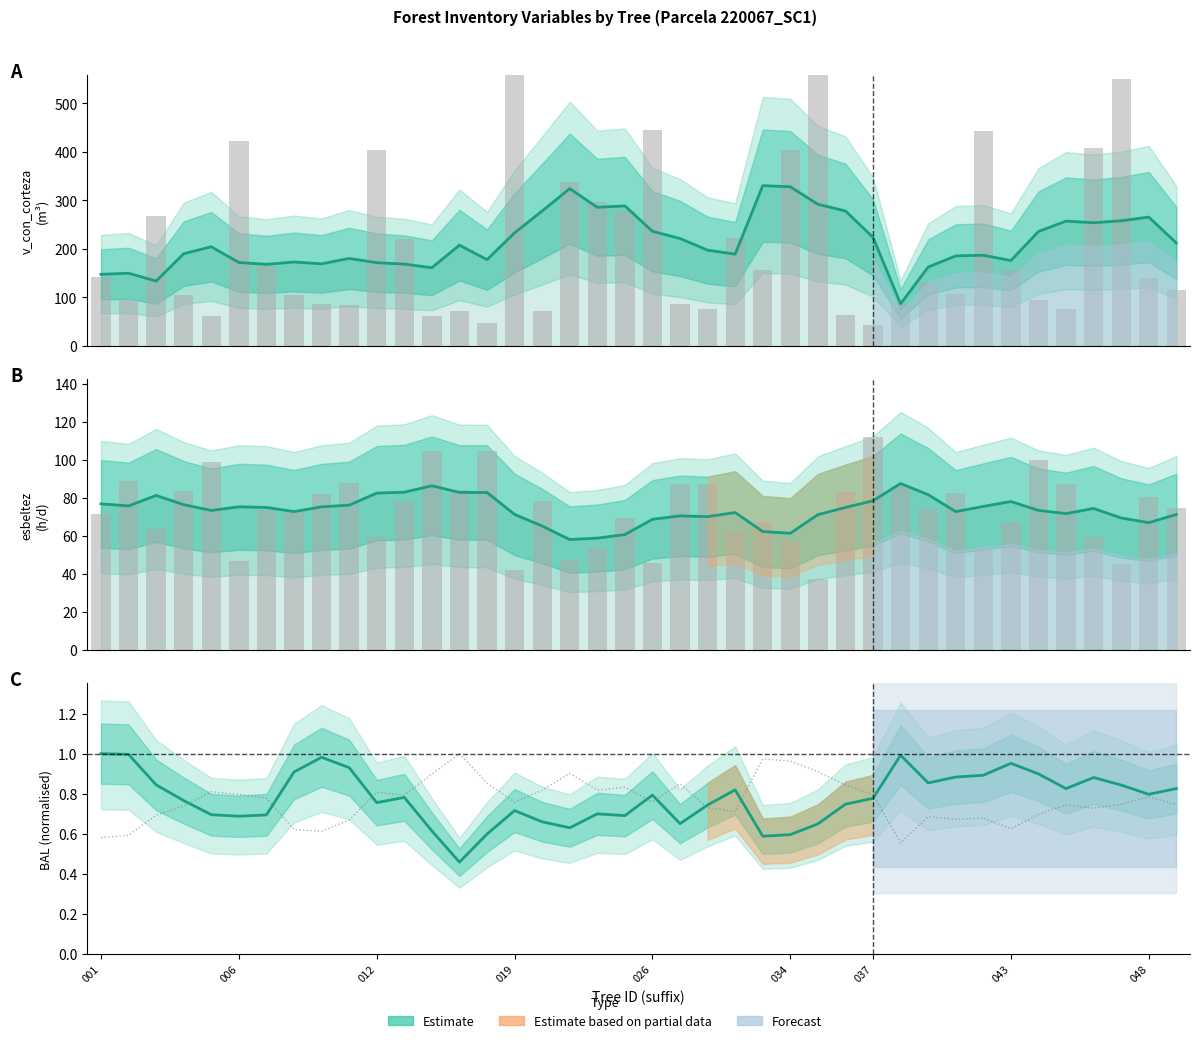

What position from the left is 27?

28